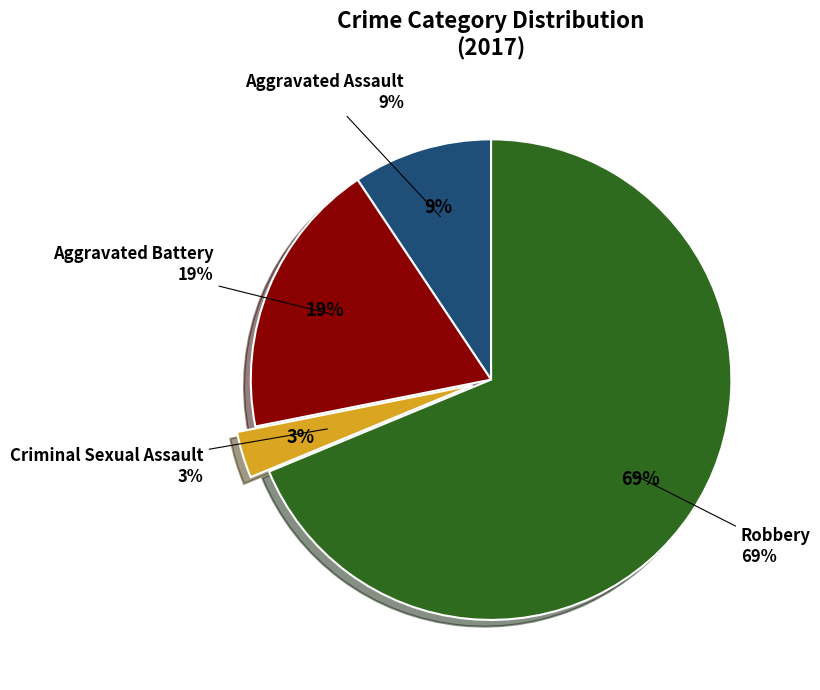

What portion of the pie excludes Criminal Sexual Assault?

96.9%